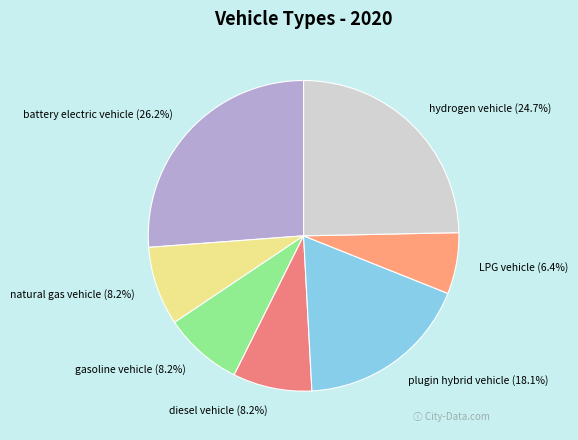

Is there a majority slice in this chart?

No